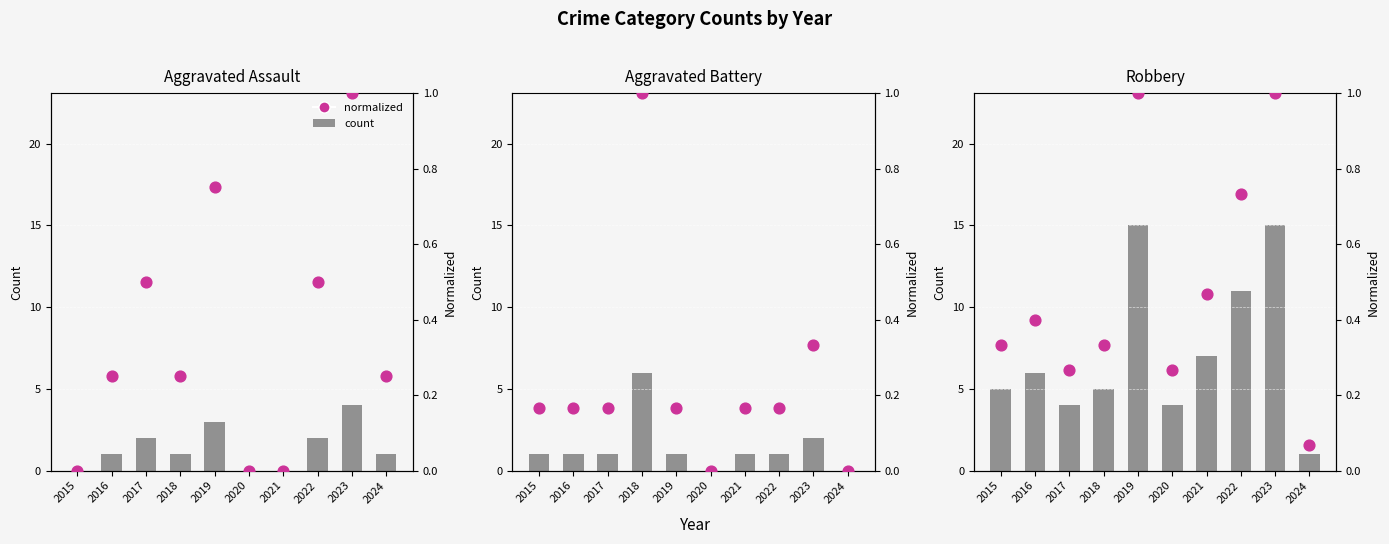

What is the total value across all series at 2020?

4.3